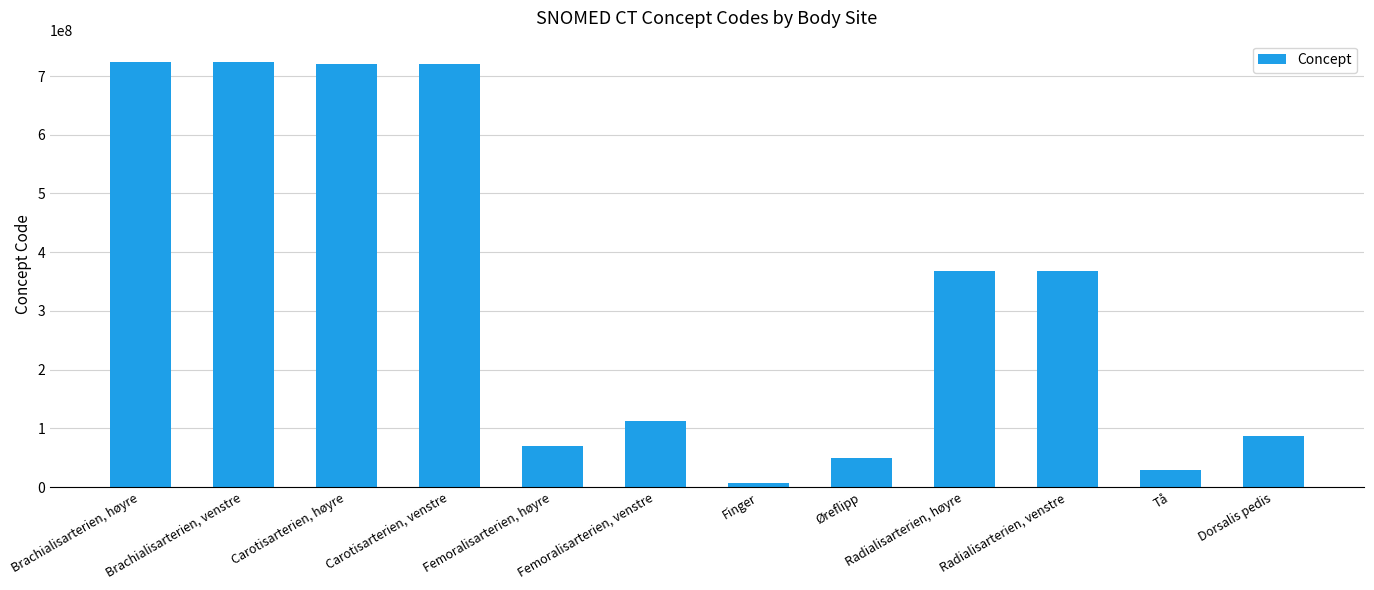

What is the sum of the values at Femoralisarterien, høyre and Finger?

77402008